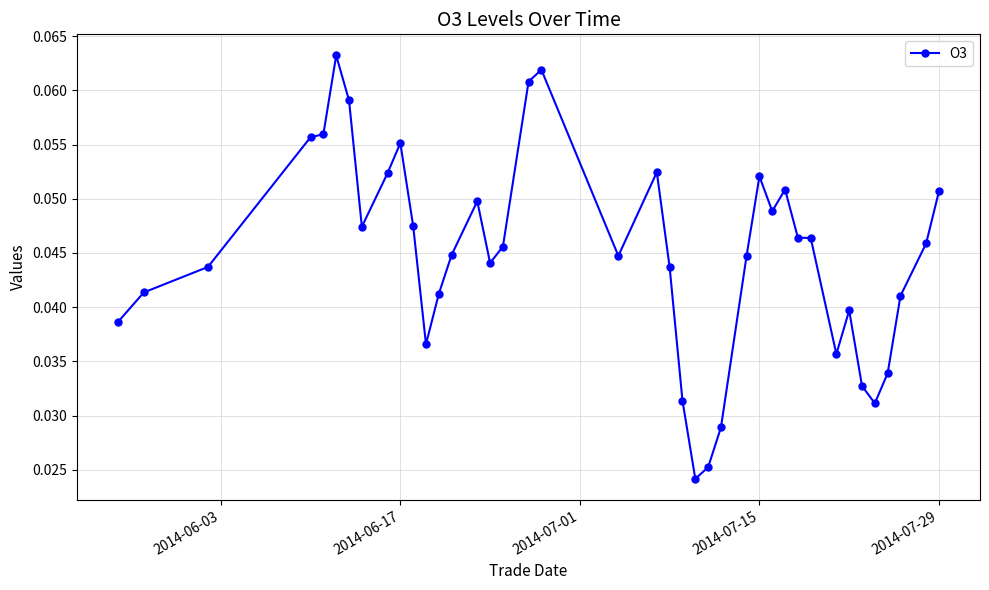

Count the values in the range 0 to 1.

40